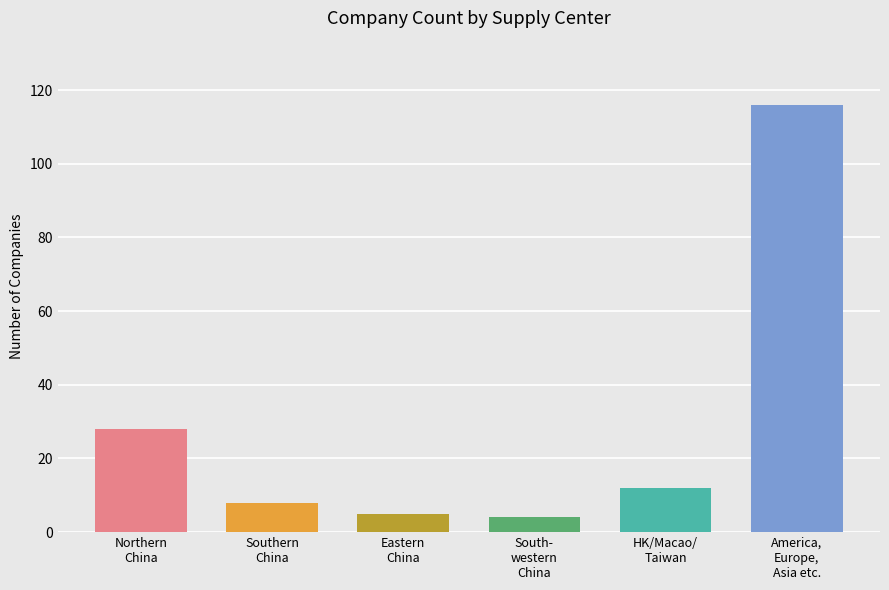

The value at America, Europe, Asia, Other is 116. True or false?

True